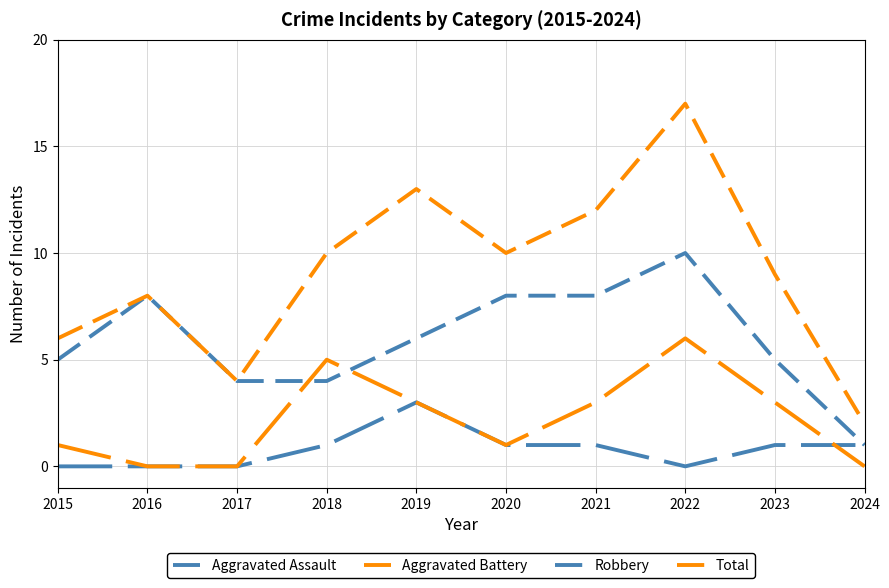

Does the chart display data point markers on the line(s)?

No